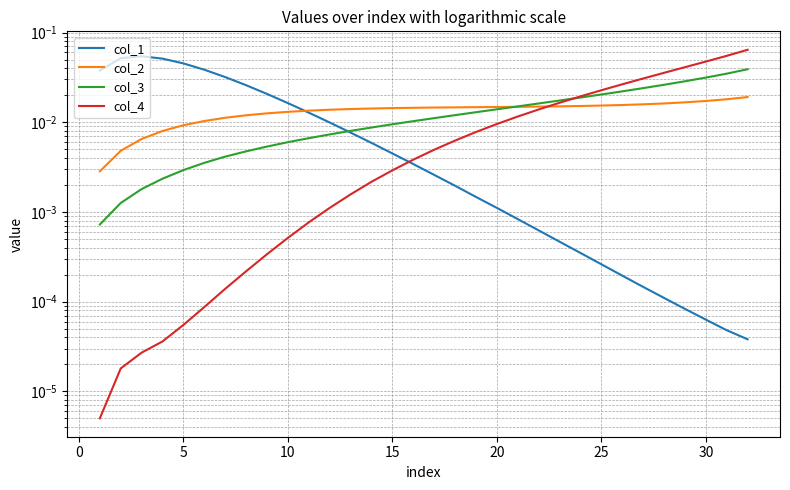

How many intersections are there between col_2 and col_4?

1